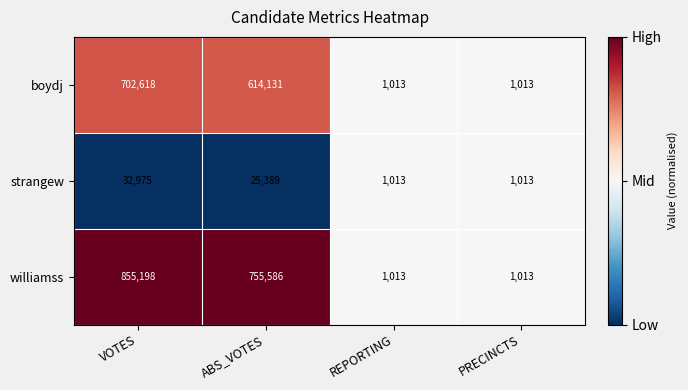

At which label is williamss closest to 428105?

ABS_VOTES